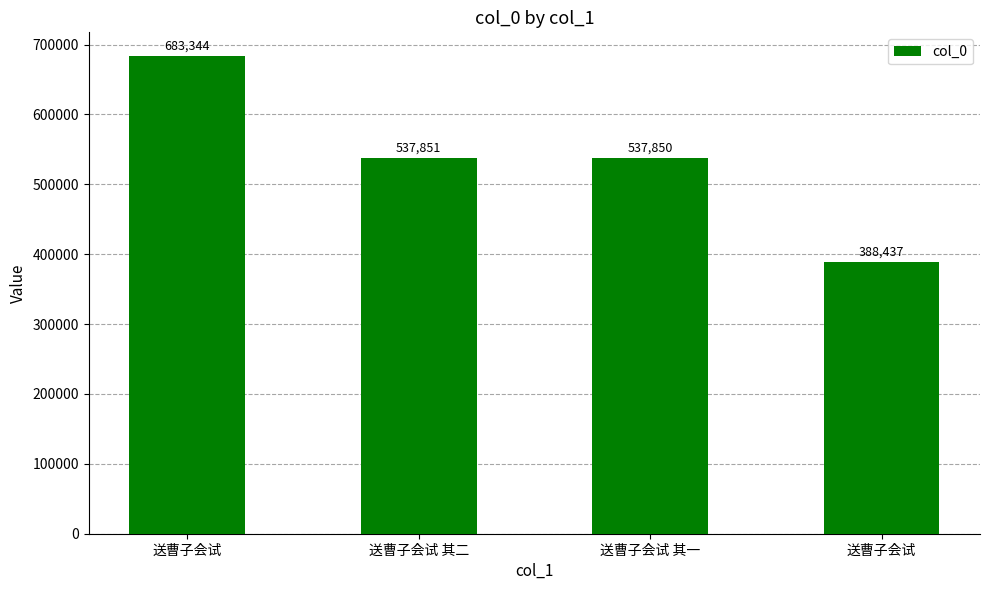

How many bars are there in total?

4